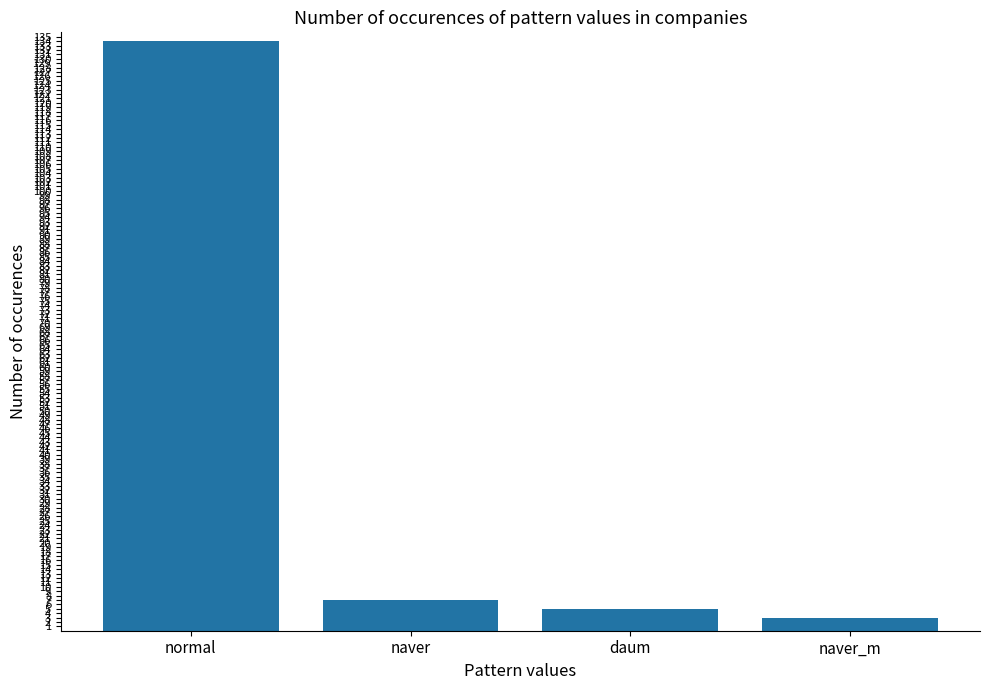

At which label does the data first exceed 7?

normal